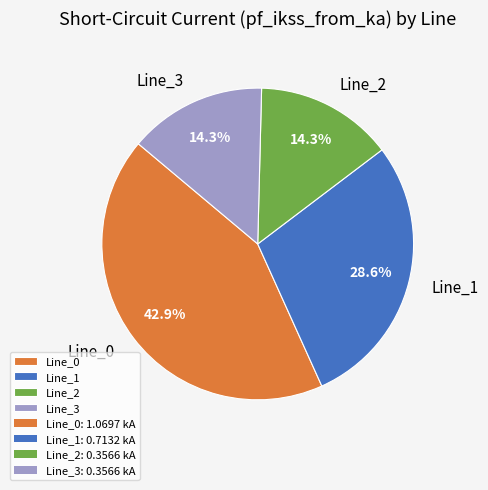

To the nearest percent, what is the average slice percentage?

25%